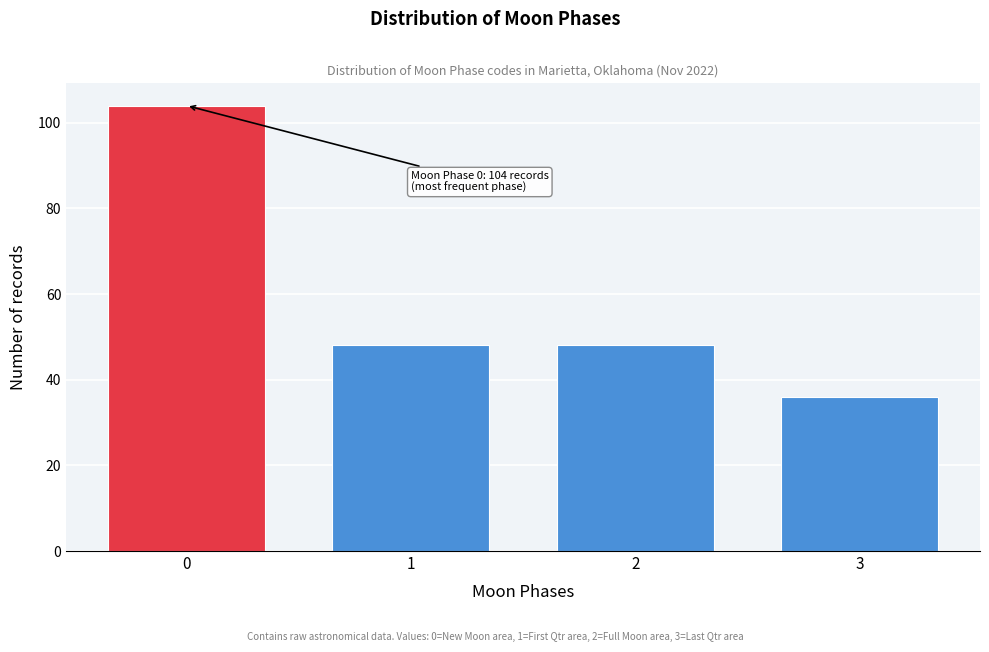

Reading left to right, what are all the values shown in this chart?

0=104	1=48	2=48	3=36